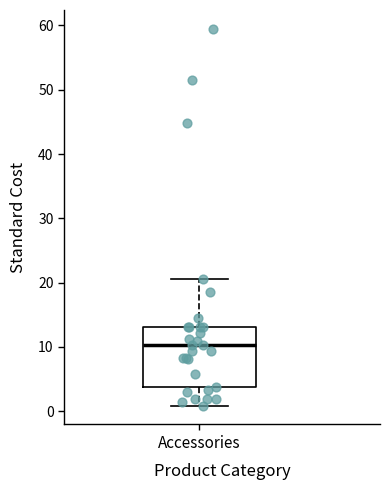

Read this box plot against the y-axis: the position of the median line, the range covered by the box, and the ends of both whiskers. The values are not printed on the chart, so give them approximately, as read against the axis.

median 10, box 4 to 13, whiskers 1 to 21